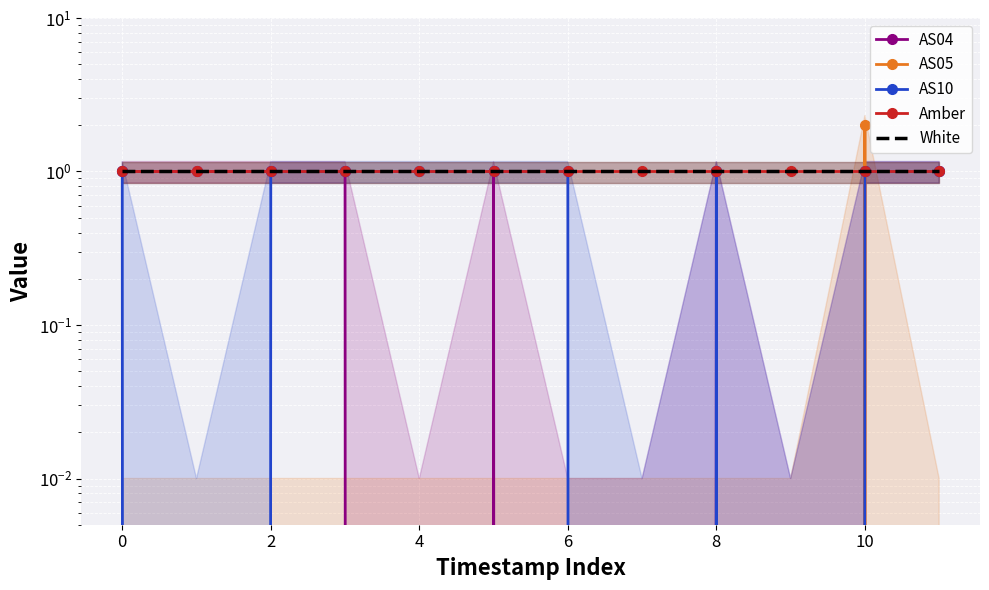

Which series has the largest total across all categories?

Amber